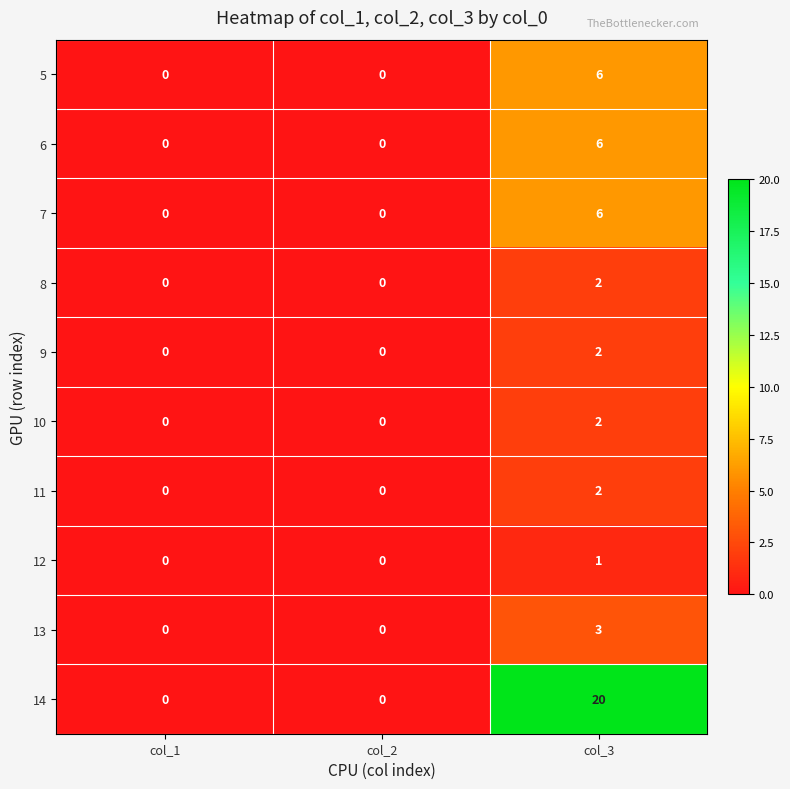

What is the difference between the maximum and minimum values in the 14 series?

20